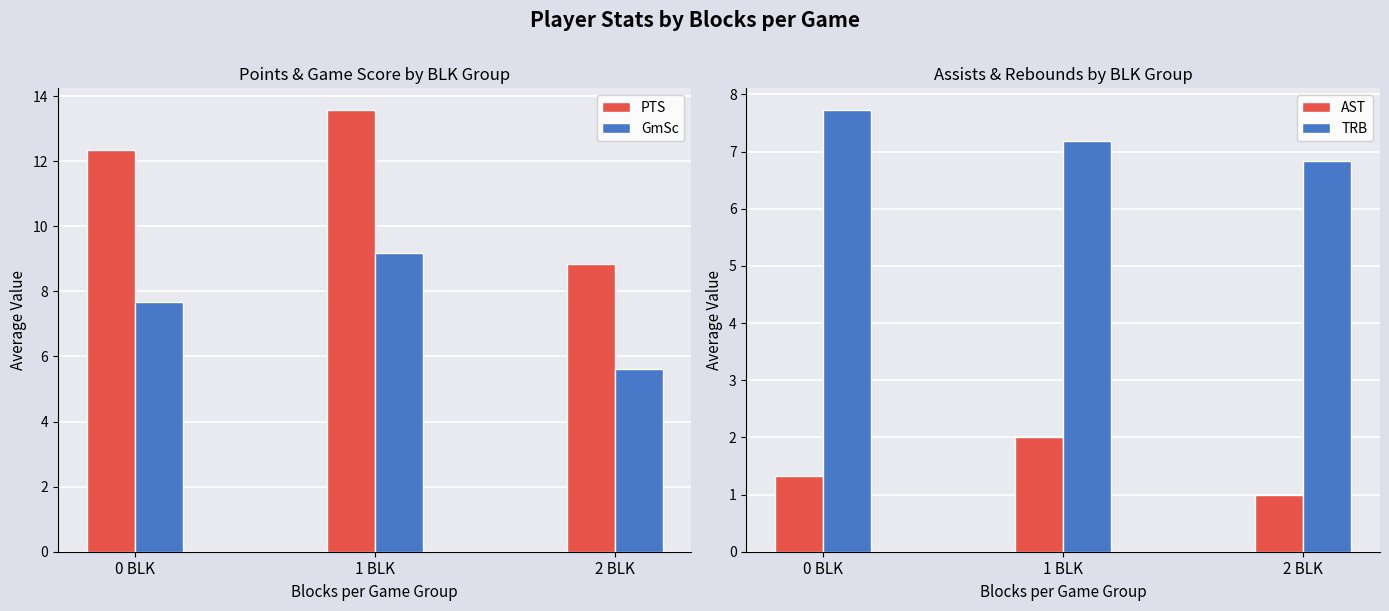

Is it true that AST equals 1.0 at 2 BLK?

True